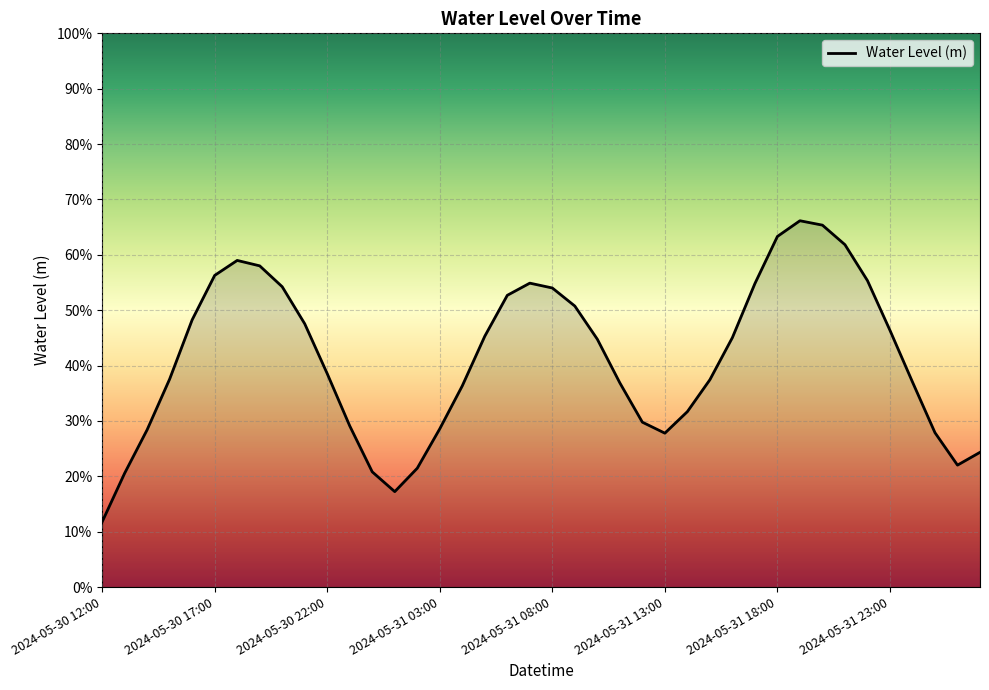

Does the chart have visible grid lines?

Yes